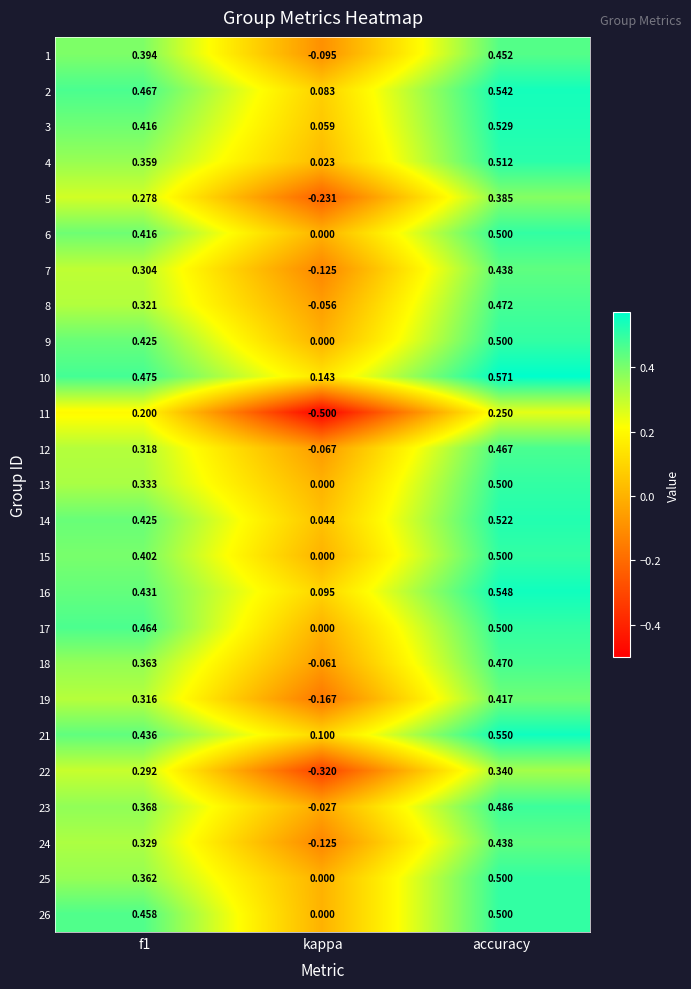

At which label does 21 reach its minimum?

kappa